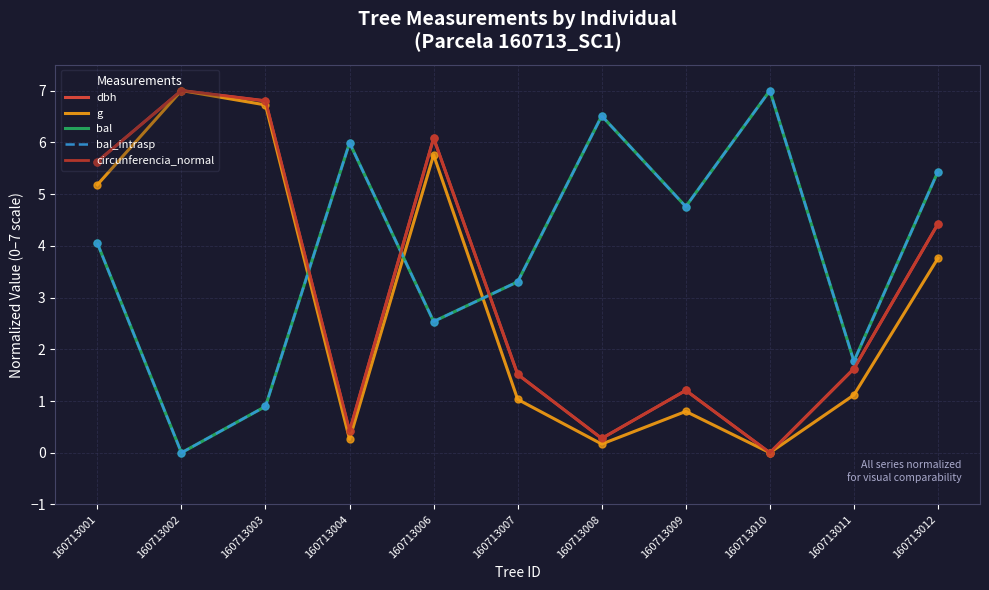

Is this an area chart (filled region under the line)?

No